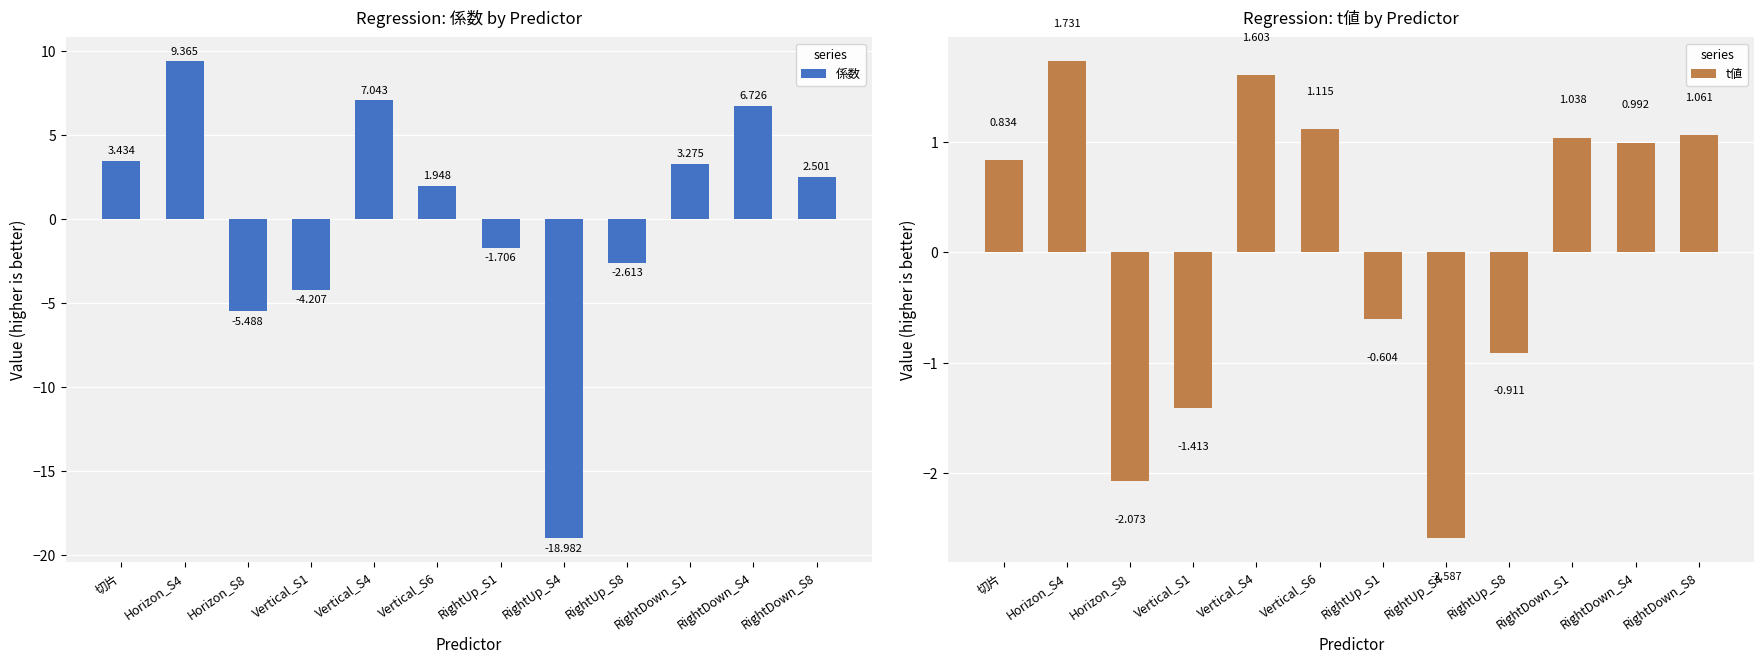

List the labels in order of 係数 value, smallest first.

RightUp_S4, Horizon_S8, Vertical_S1, RightUp_S8, RightUp_S1, Vertical_S6, RightDown_S8, RightDown_S1, 切片, RightDown_S4, Vertical_S4, Horizon_S4